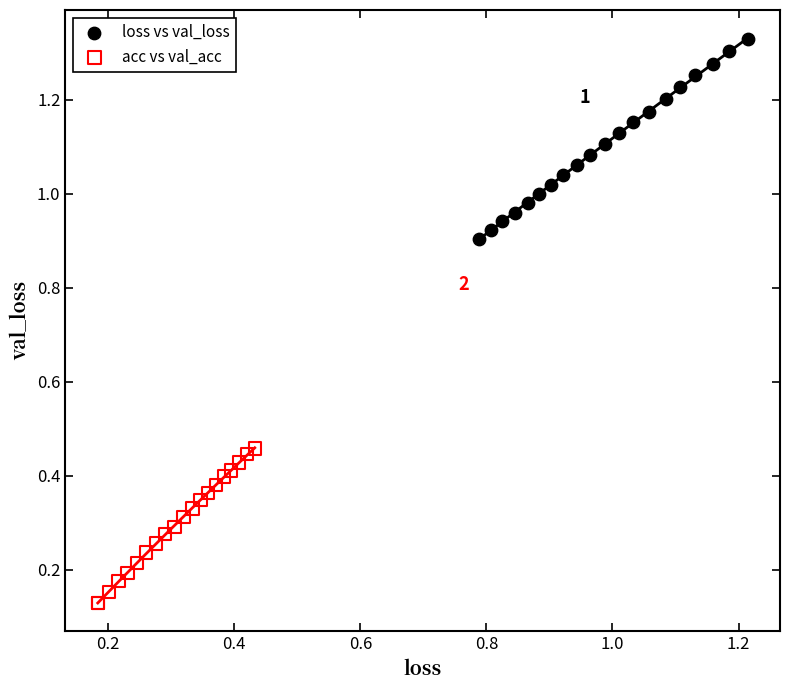

What are all the series names shown in the legend?

loss vs val_loss, acc vs val_acc